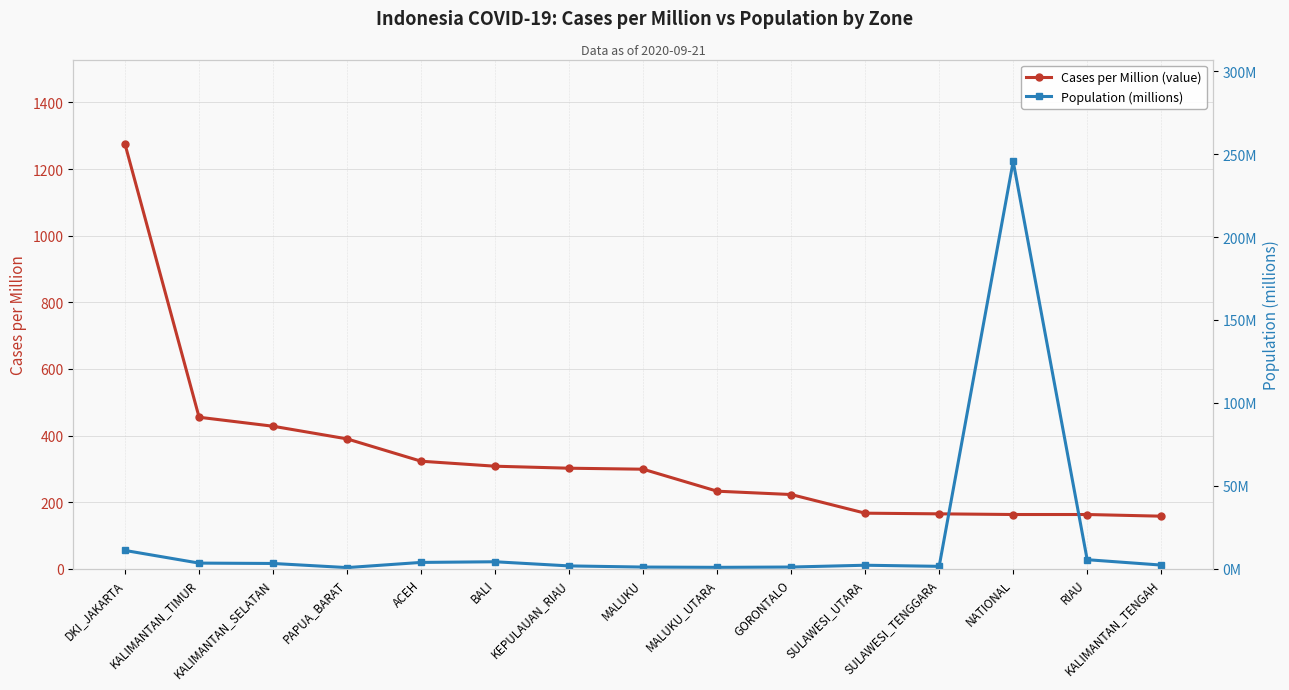

Does the chart have visible grid lines?

Yes